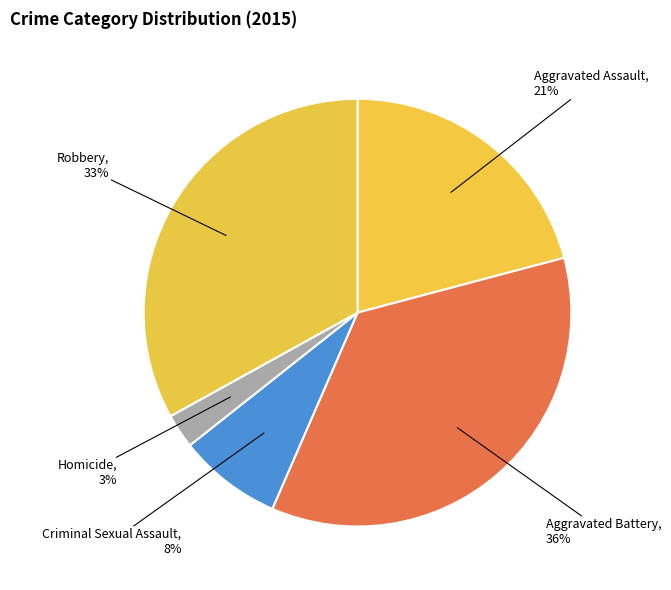

Count the number of slices in the pie.

5